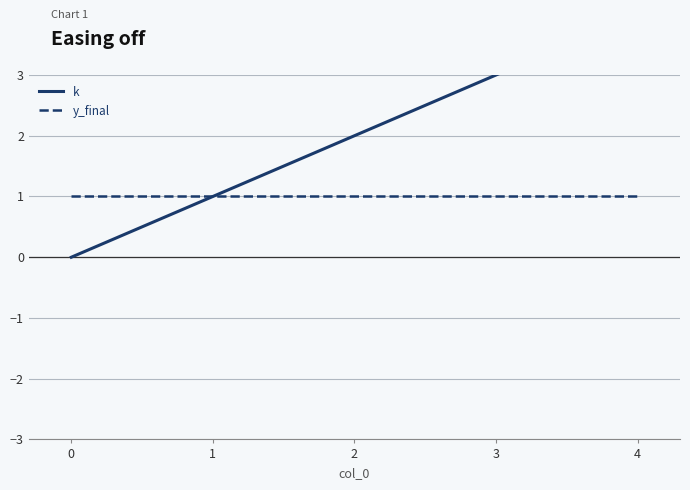

True or false: y_final and k intersect in this chart.

False